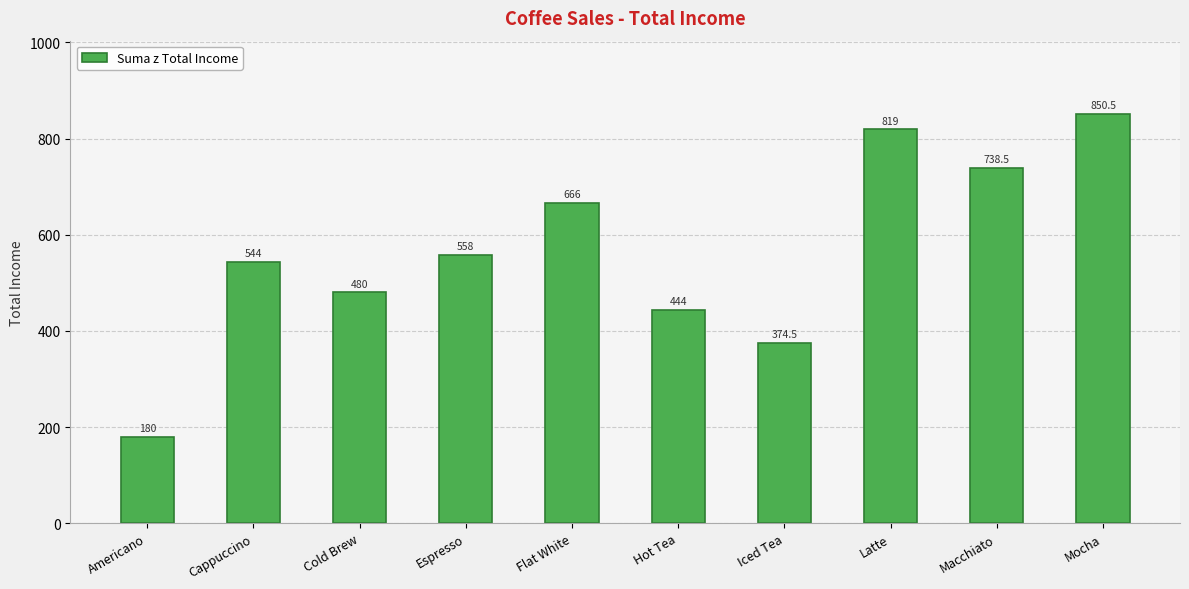

What is the value of the 5th bar from the left?

666.0